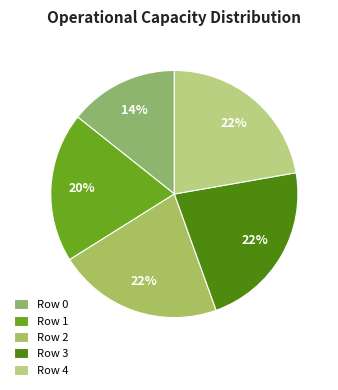

Between Row 2 and Row 1, which is larger?

Row 2